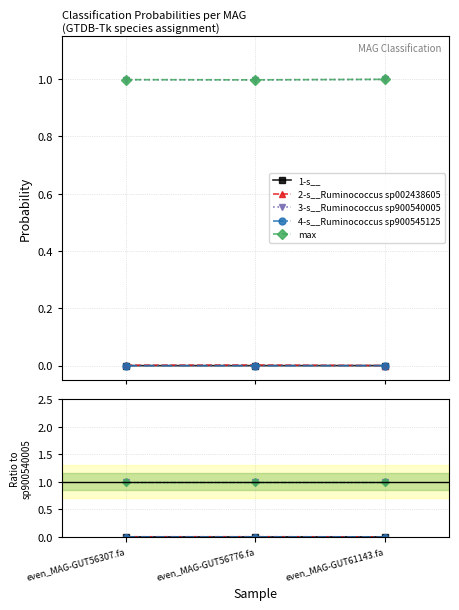

Reading left to right, extract all data points from this chart.

1-s__: even_MAG-GUT56307.fa=0.0	even_MAG-GUT56776.fa=0.0	even_MAG-GUT61143.fa=0.0
2-s__Ruminococcus sp002438605: even_MAG-GUT56307.fa=0.0	even_MAG-GUT56776.fa=0.0	even_MAG-GUT61143.fa=0.0
3-s__Ruminococcus sp900540005: even_MAG-GUT56307.fa=1.0	even_MAG-GUT56776.fa=1.0	even_MAG-GUT61143.fa=1.0
4-s__Ruminococcus sp900545125: even_MAG-GUT56307.fa=0.0	even_MAG-GUT56776.fa=0.0	even_MAG-GUT61143.fa=0.0
max: even_MAG-GUT56307.fa=1.0	even_MAG-GUT56776.fa=1.0	even_MAG-GUT61143.fa=1.0